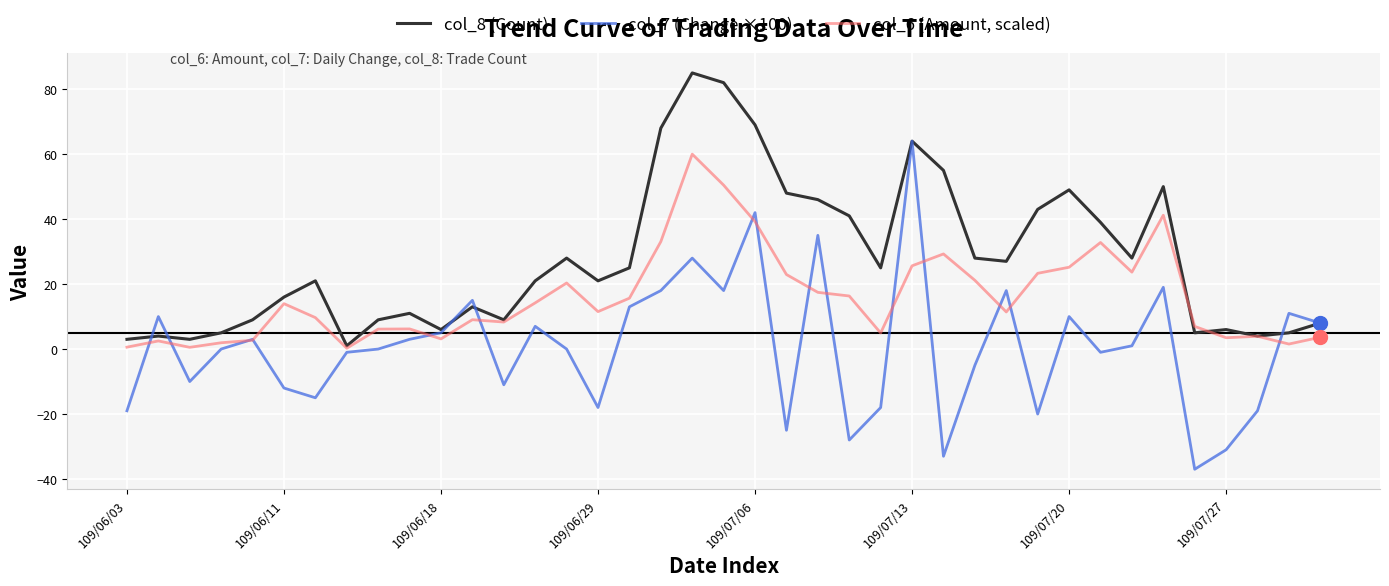

Which series has the largest range (max minus min)?

col_7 (Change ×100)